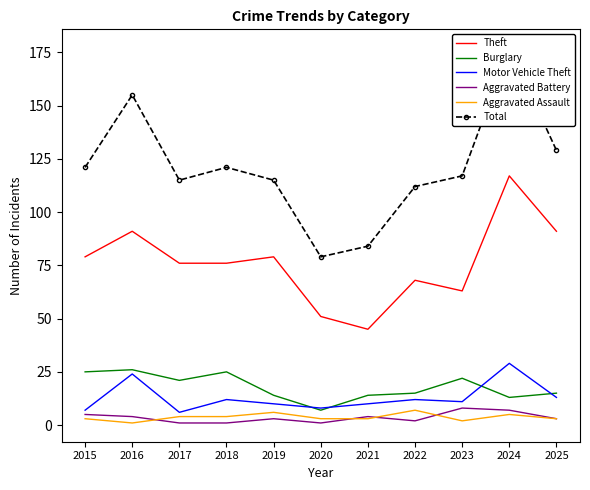

Reading left to right, what are all the values shown in this chart?

Theft: 79	91	76	76	79	51	45	68	63	117	91
Burglary: 25	26	21	25	14	7	14	15	22	13	15
Motor Vehicle Theft: 7	24	6	12	10	8	10	12	11	29	13
Aggravated Battery: 5	4	1	1	3	1	4	2	8	7	3
Aggravated Assault: 3	1	4	4	6	3	3	7	2	5	3
Total: 121	155	115	121	115	79	84	112	117	177	129